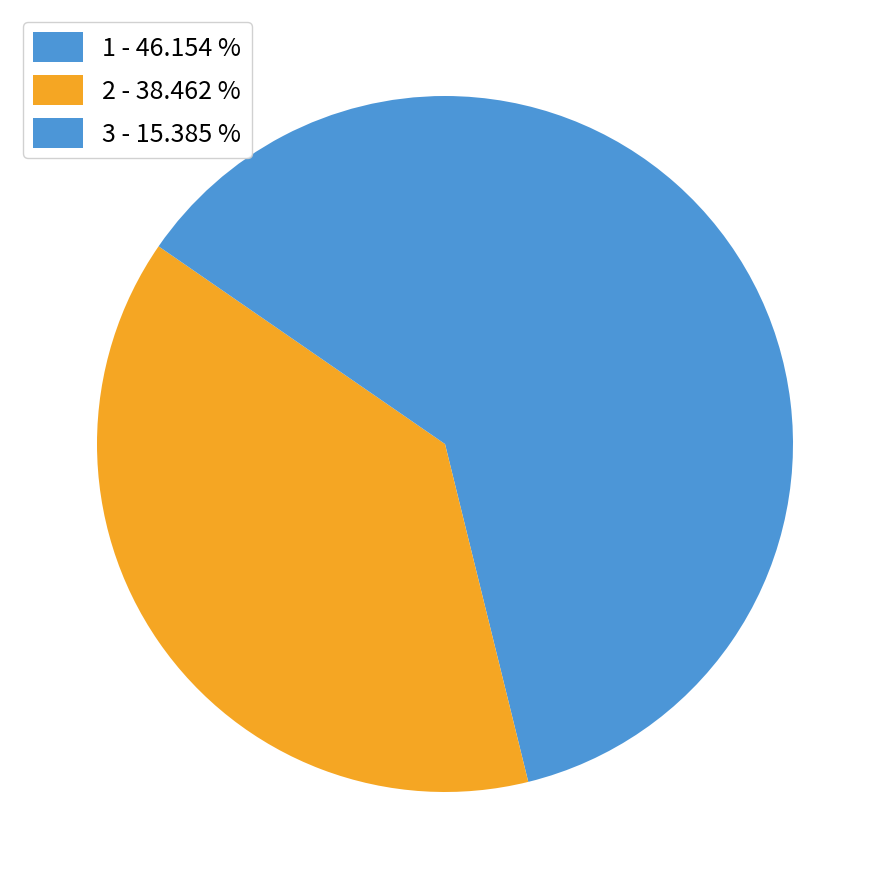

Which slice is the largest?

1